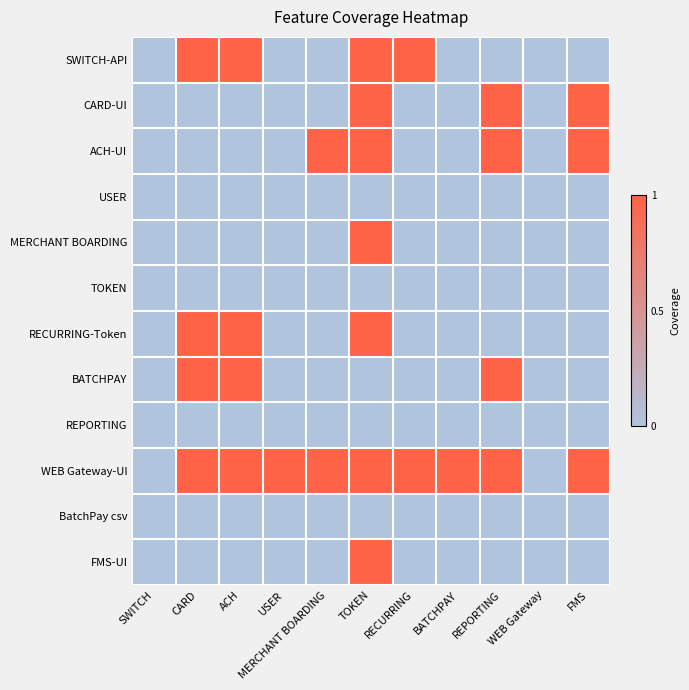

Rank the series at REPORTING from highest to lowest value.

CARD-UI, ACH-UI, BATCHPAY, WEB Gateway-UI, SWITCH-API, USER, MERCHANT BOARDING, TOKEN, RECURRING-Token, REPORTING, BatchPay csv, FMS-UI